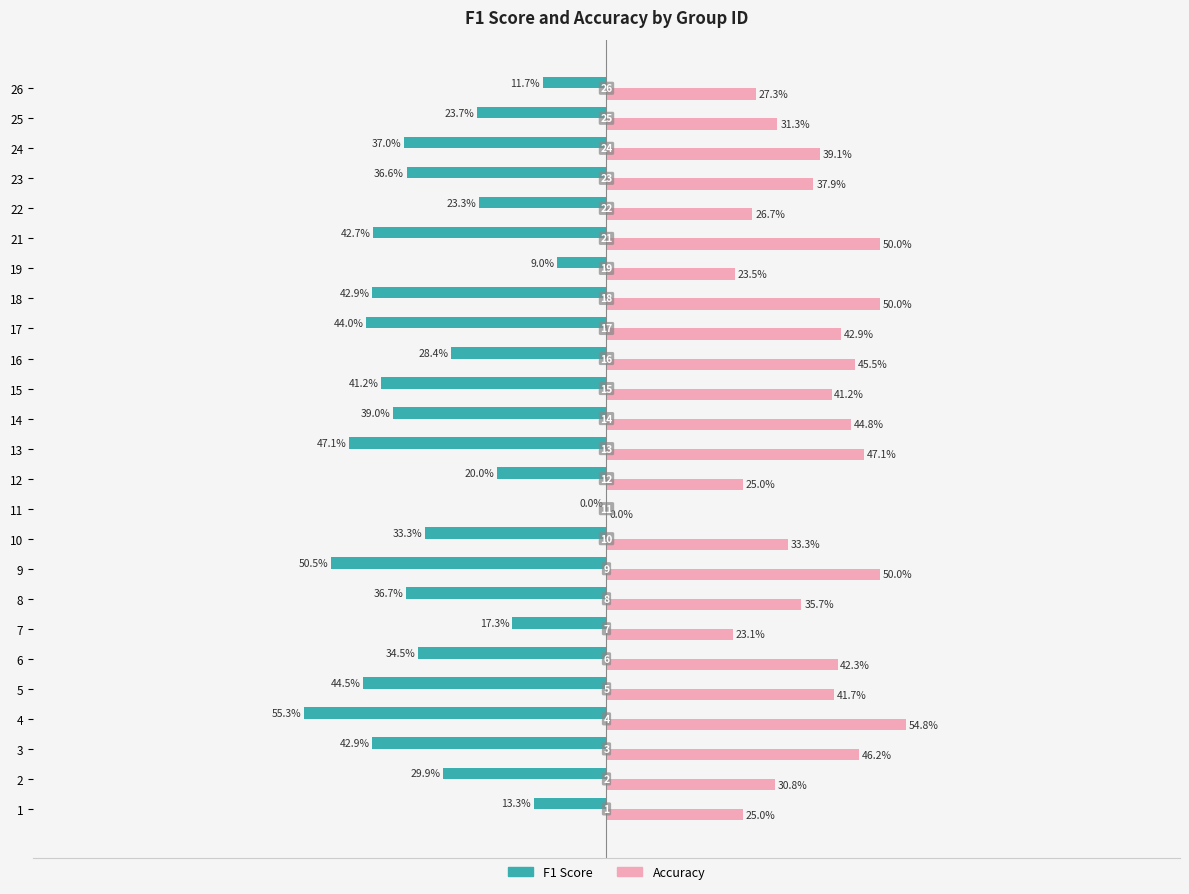

Reading right to left, list all the values displayed in this chart.

F1 Score: -0.1	-0.2	-0.4	-0.4	-0.2	-0.4	-0.1	-0.4	-0.4	-0.3	-0.4	-0.4	-0.5	-0.2	0.0	-0.3	-0.5	-0.4	-0.2	-0.3	-0.4	-0.6	-0.4	-0.3	-0.1
Accuracy: 0.3	0.3	0.4	0.4	0.3	0.5	0.2	0.5	0.4	0.5	0.4	0.4	0.5	0.2	0.0	0.3	0.5	0.4	0.2	0.4	0.4	0.5	0.5	0.3	0.2